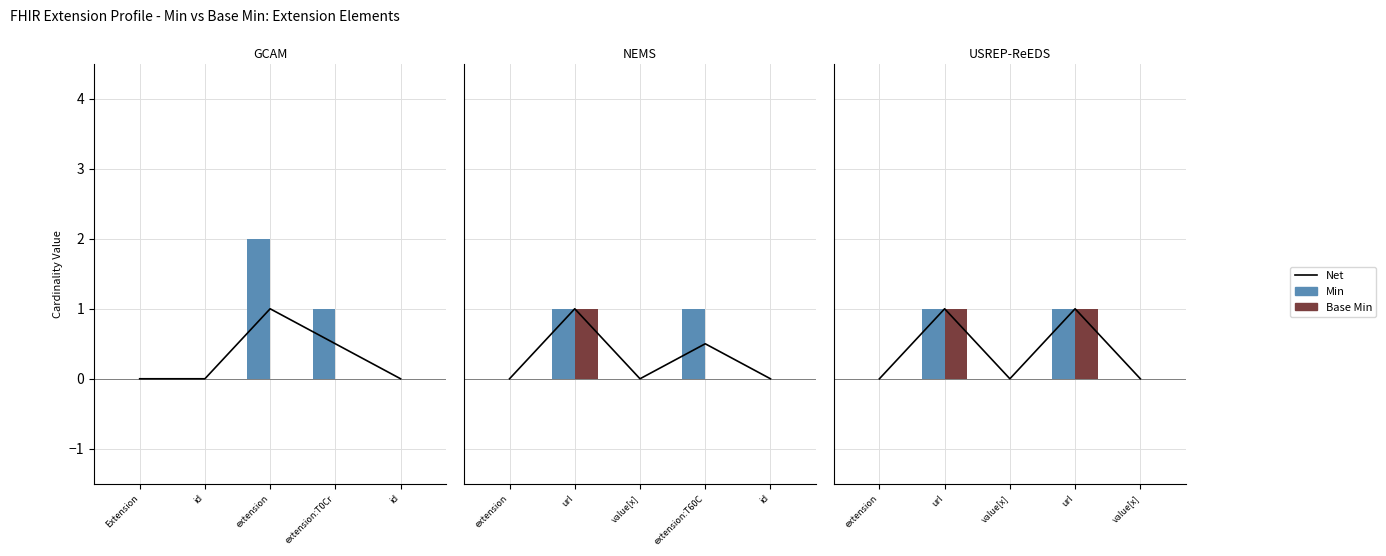

Count the number of data series in this chart.

3